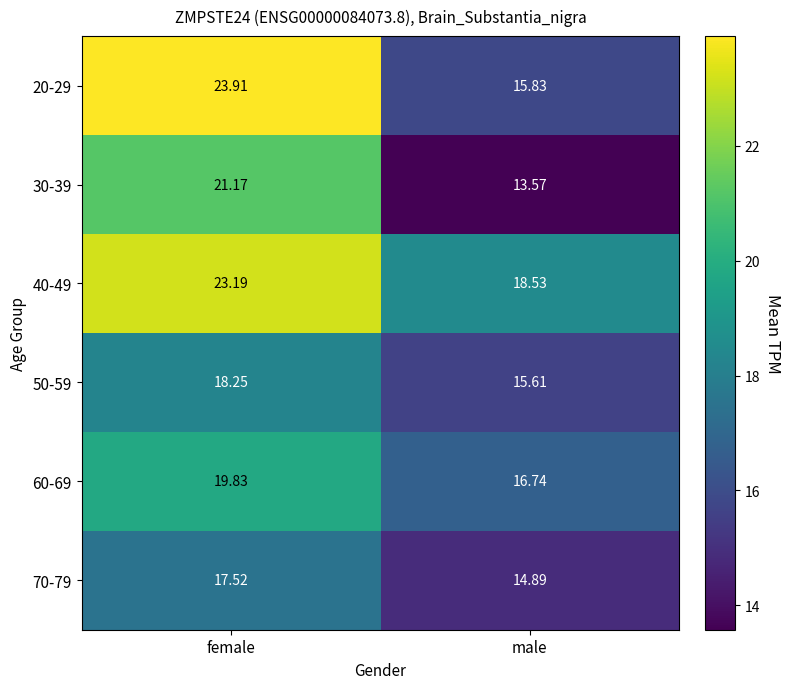

Is the value of 70-79 at female greater than the value of 20-29 at male?

Yes